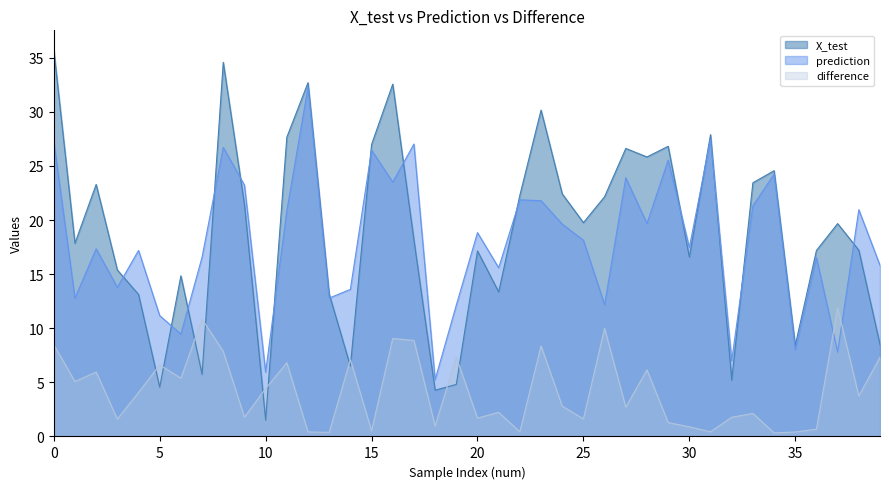

How many data points does each series have?

40